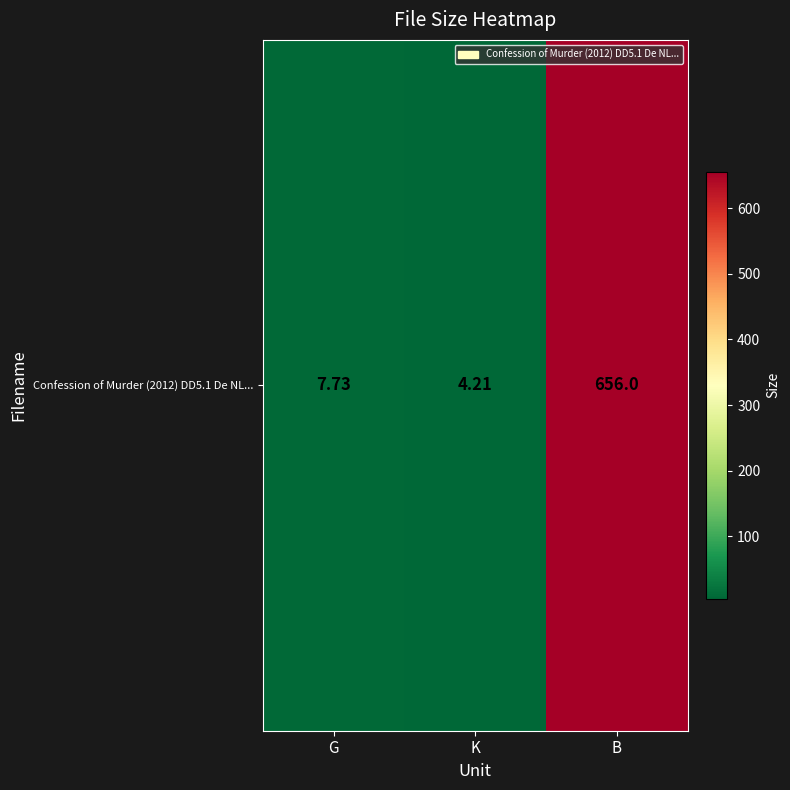

How many data points are less than 7?

1